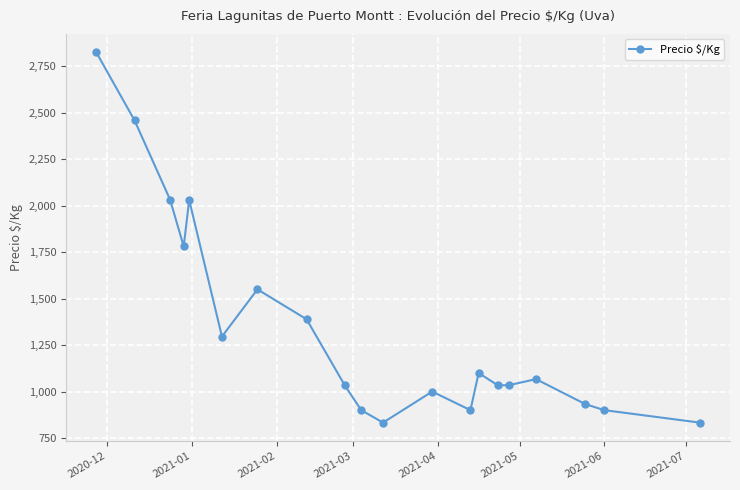

How many interior local peaks (higher than both neighbors) does the data have?

5